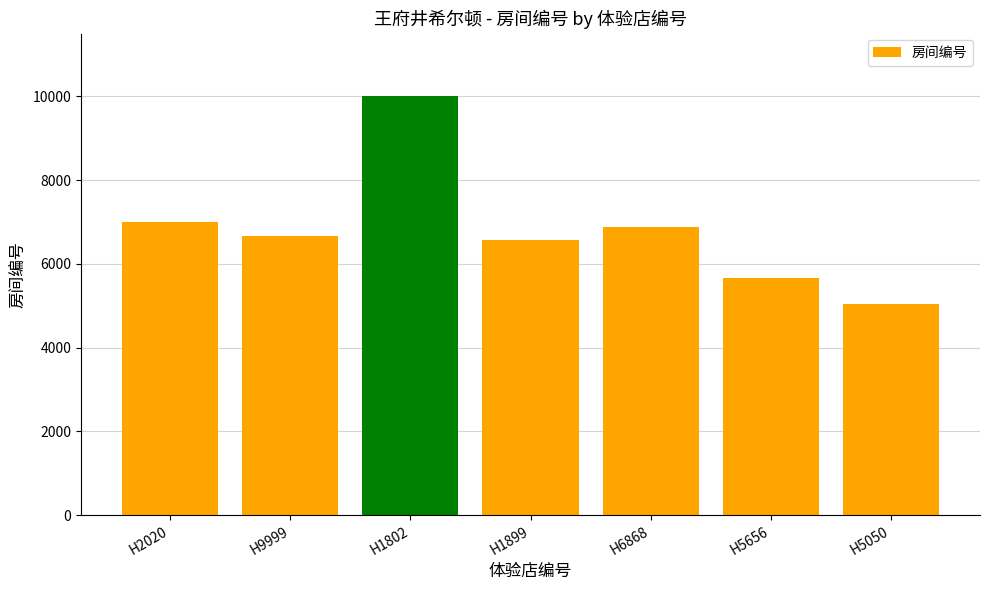

Is it true that the value at H9999 is 1368?

False